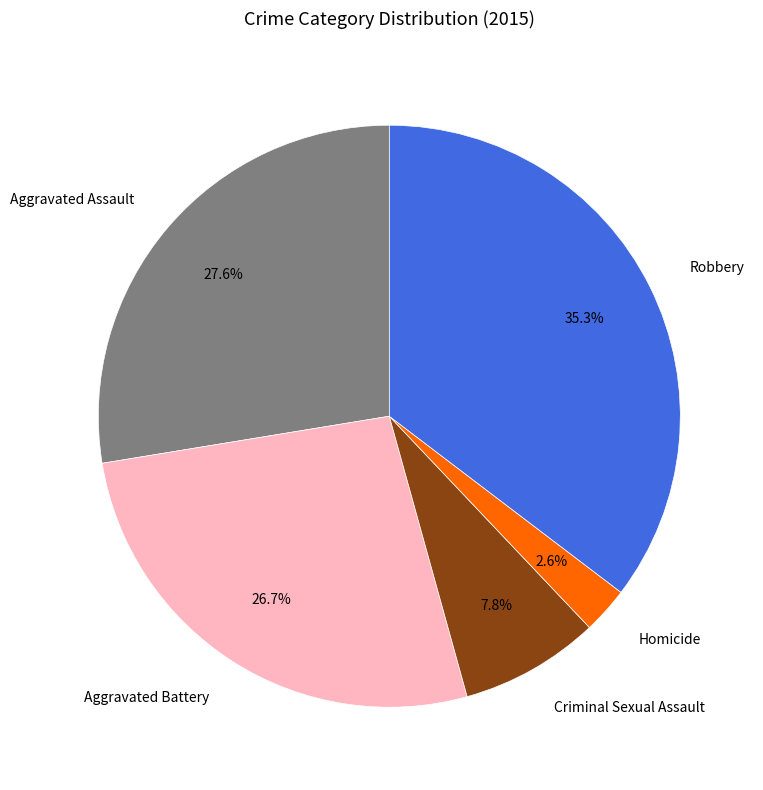

To the nearest percent, what percentage of the pie is Aggravated Assault?

28%